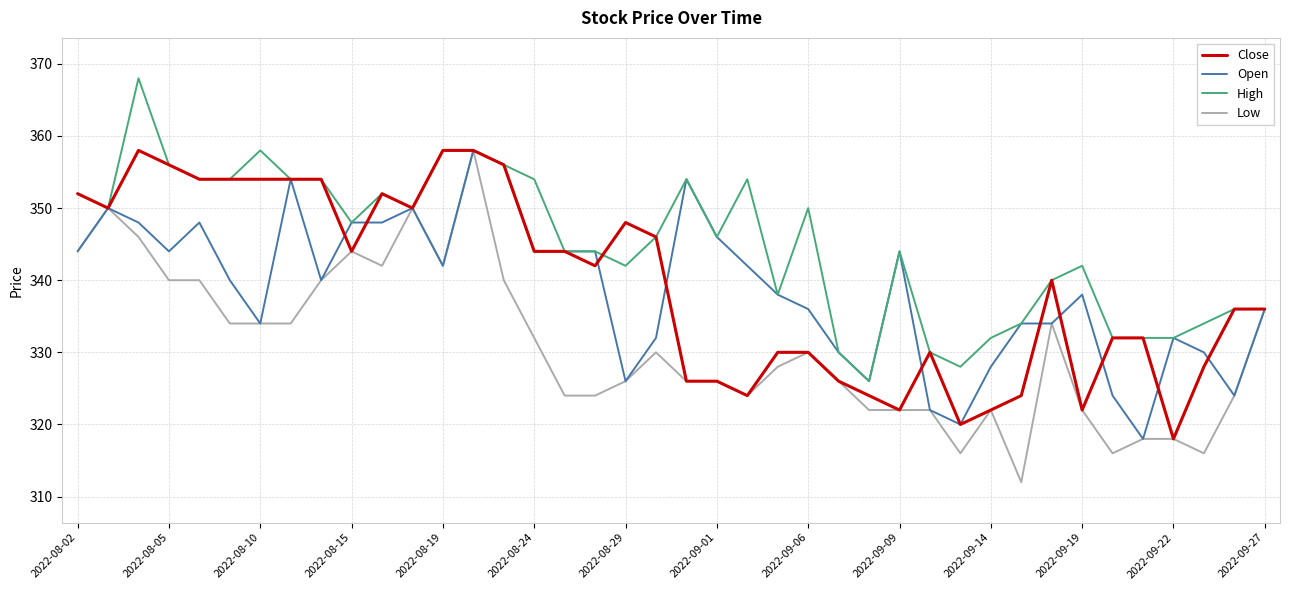

Which series has the largest total across all categories?

High